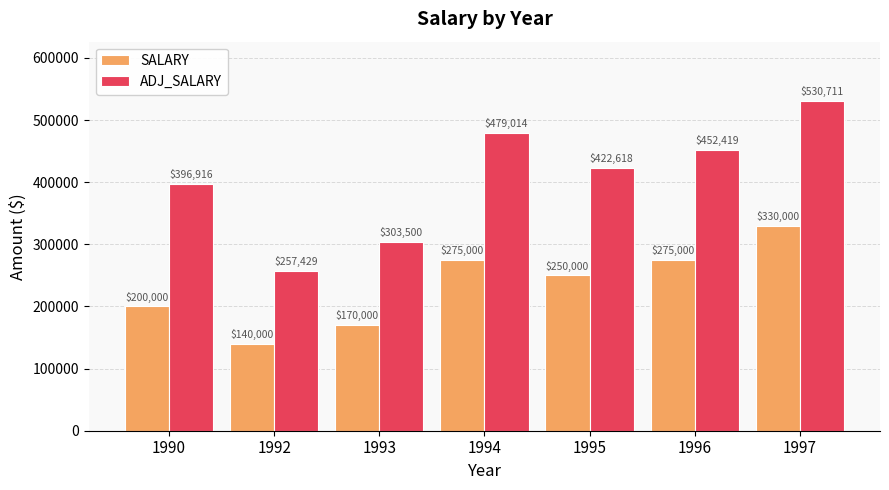

Rank the series by their average value, from highest to lowest.

ADJ_SALARY, SALARY